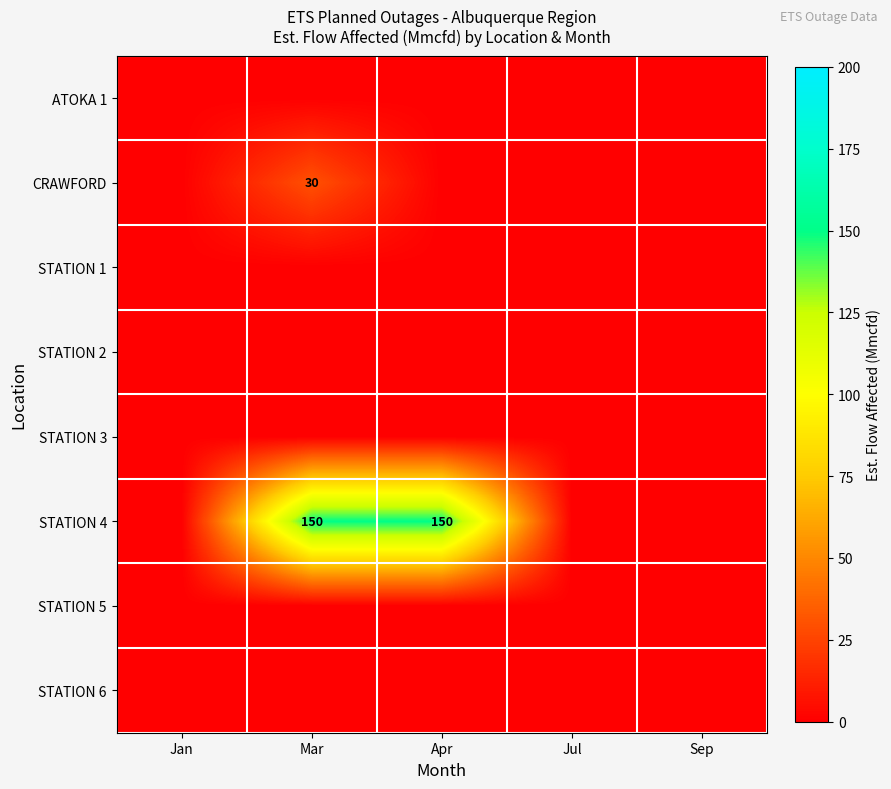

At how many categories does at least one series exceed 115?

2